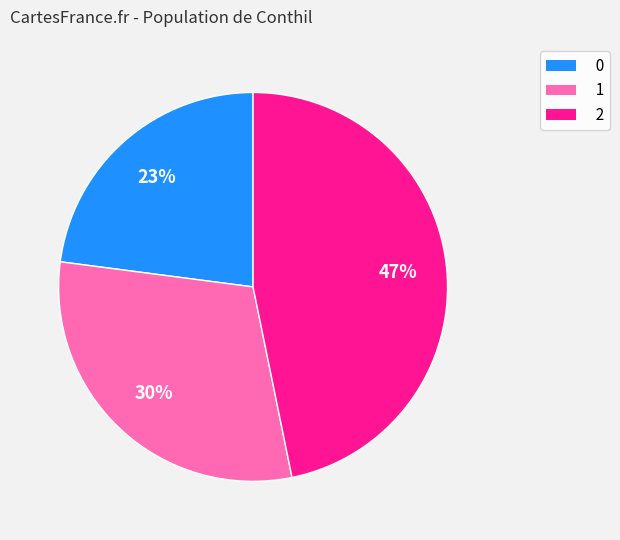

Do 1 and 0 together represent more than half of the pie?

Yes